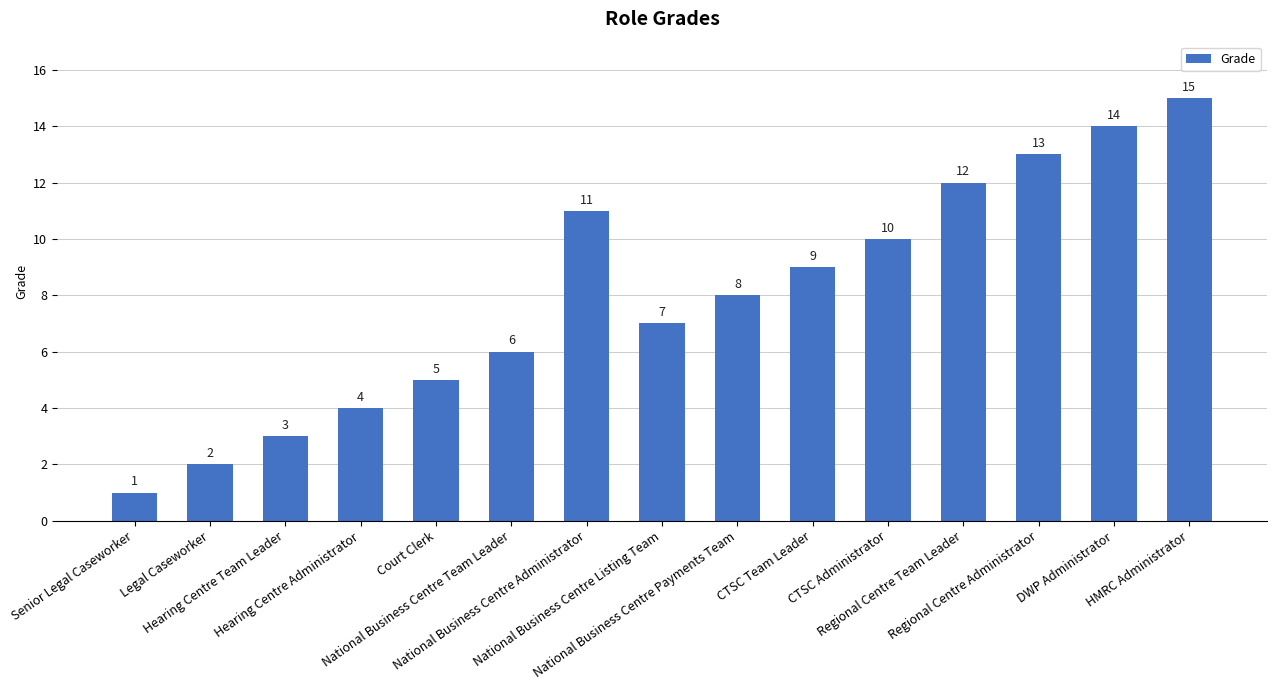

How many categories are shown in the chart?

15